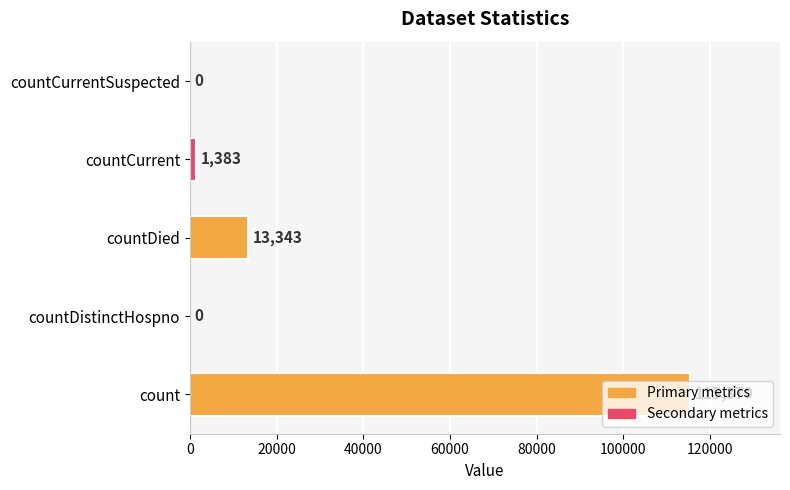

What is the sum of all values?

130105